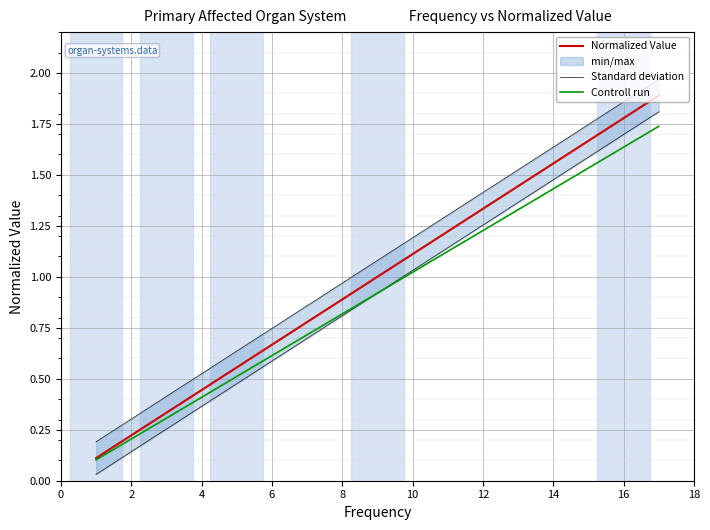

What is the label of the 7th point from the right?

14